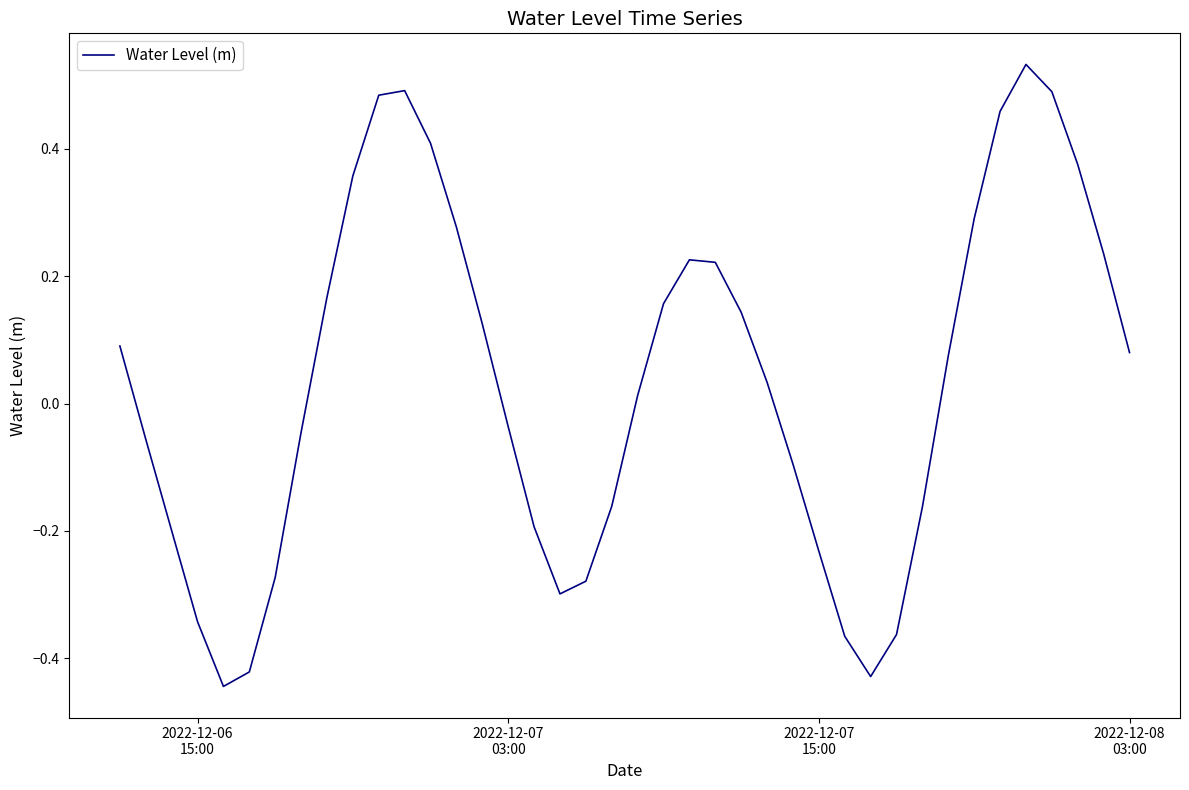

What is the difference between the maximum and minimum values?

1.0